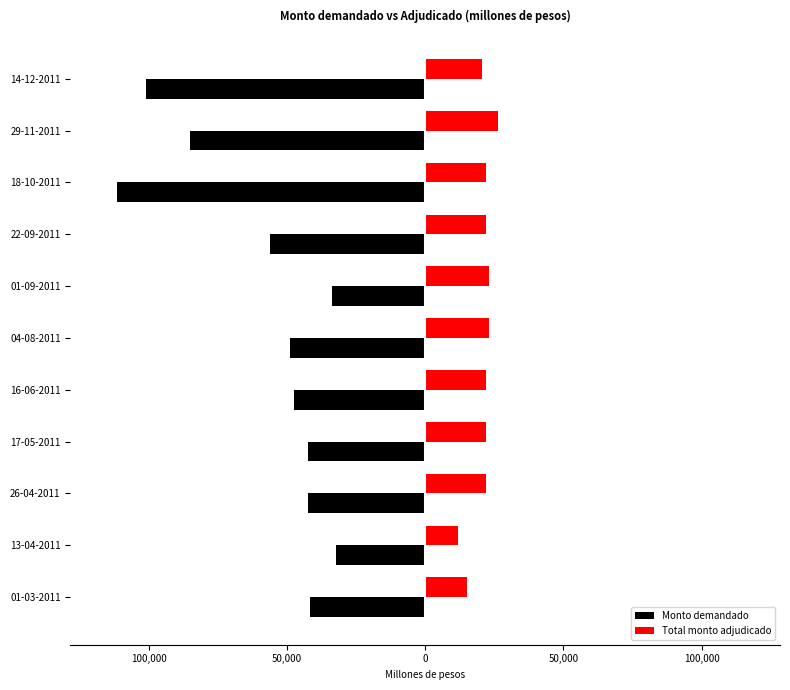

Rank the series by their average value, from lowest to highest.

Monto demandado, Total monto adjudicado